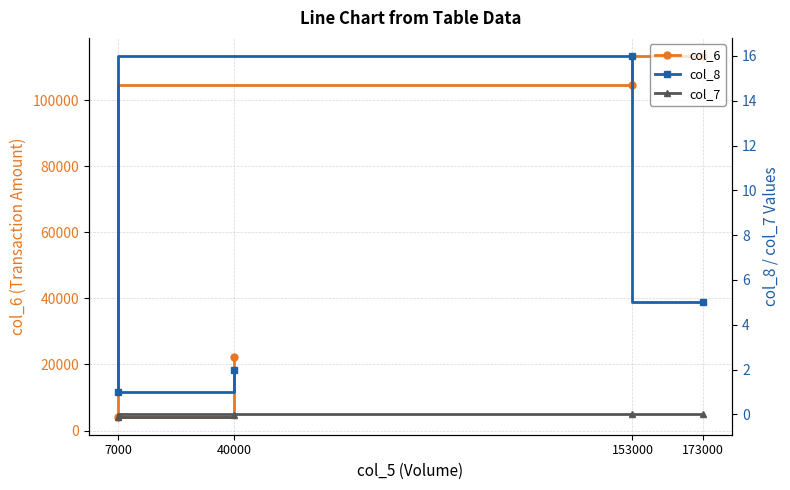

How many data points in col_6 are above 104500?

1